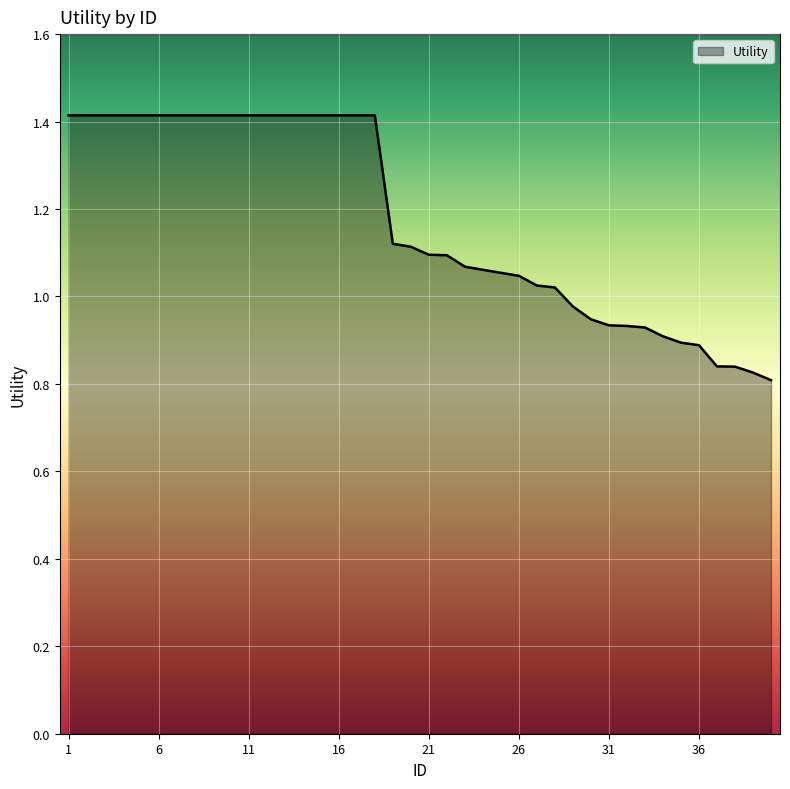

What is the difference between the maximum and minimum values?

0.6